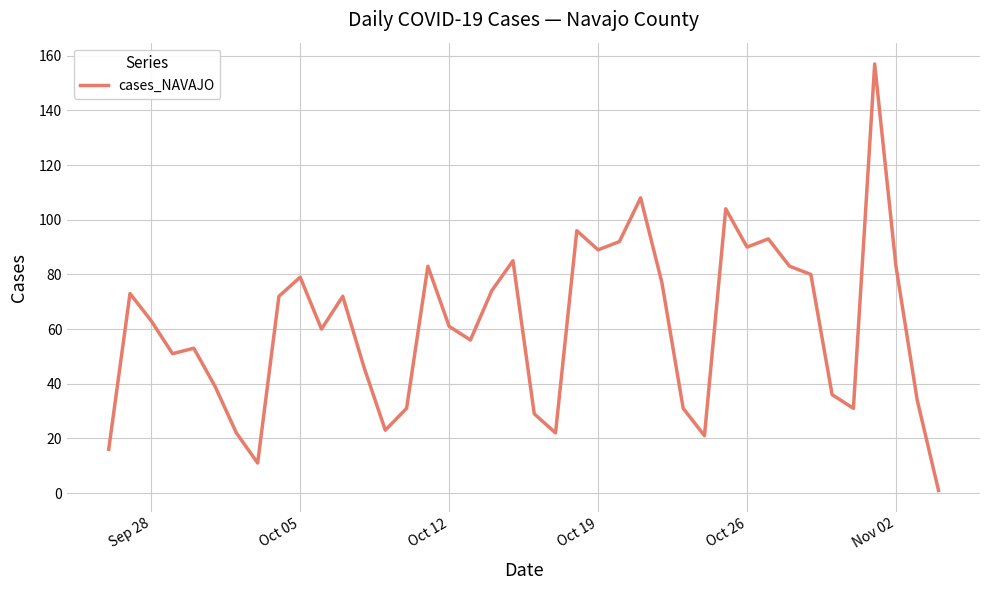

What is the difference between the maximum and minimum values?

156